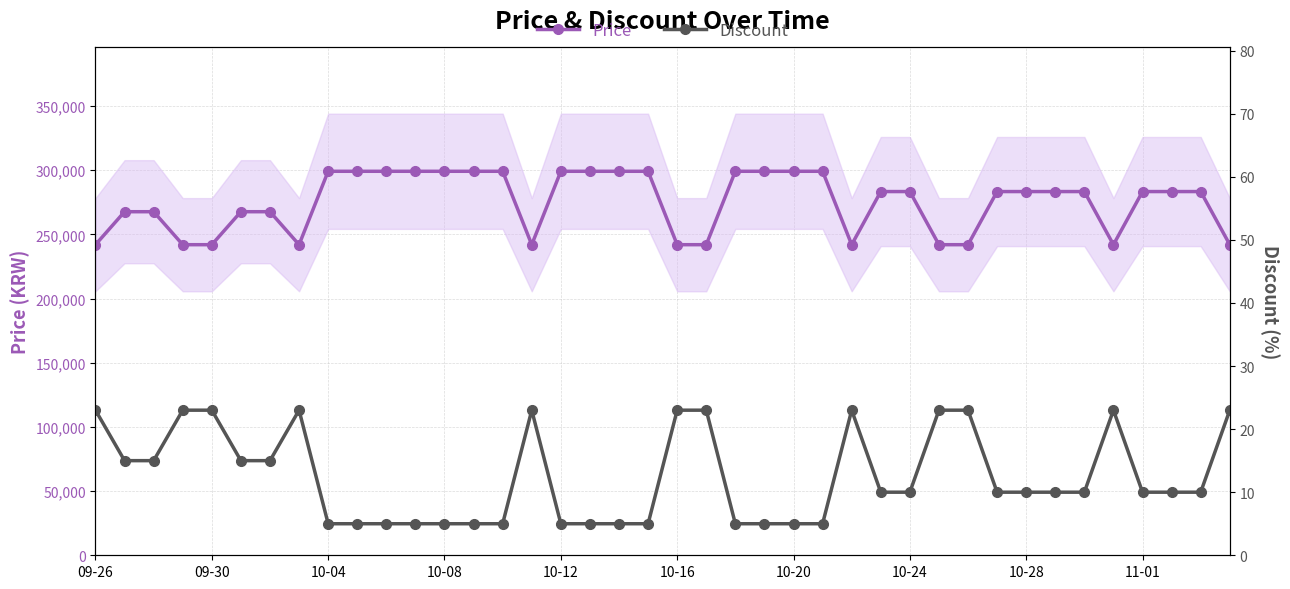

What is the lowest value of the Price series?

242000